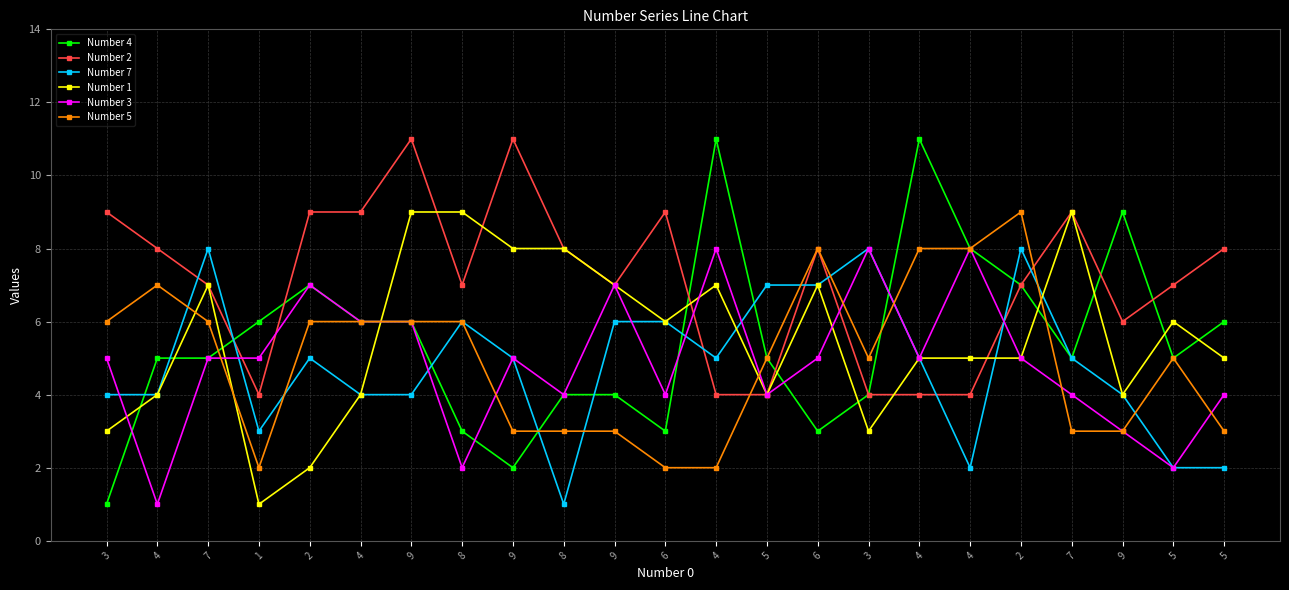

How many lines are shown in the chart?

6